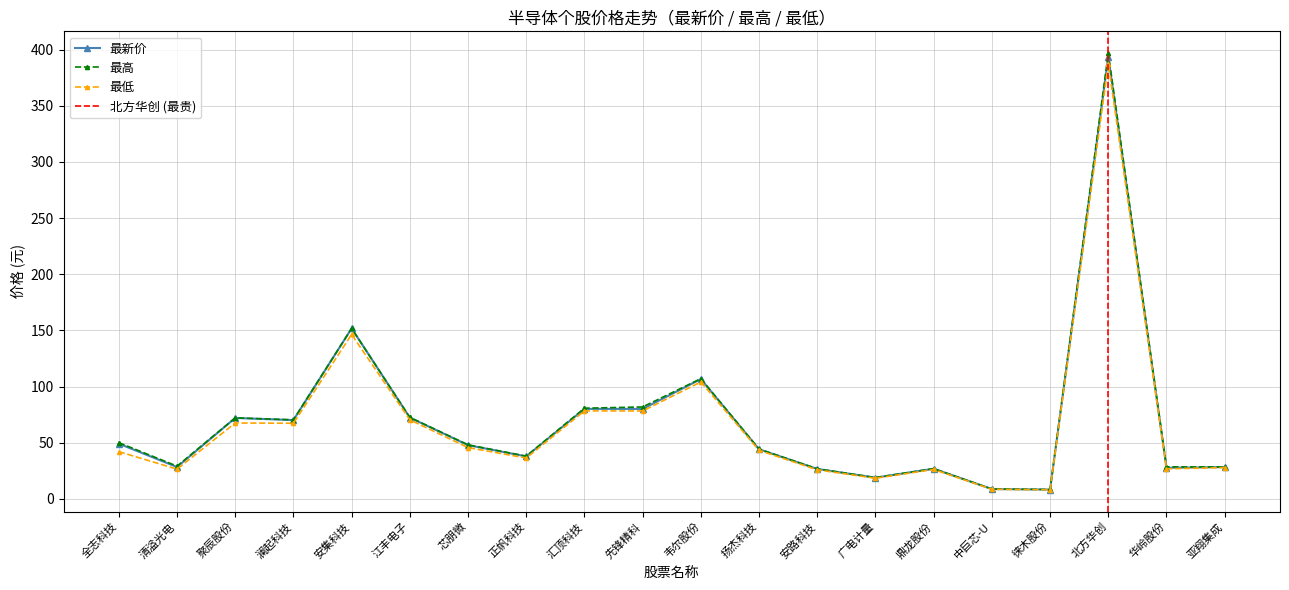

List the series in order of their overall mean, highest first.

最高, 最新价, 最低